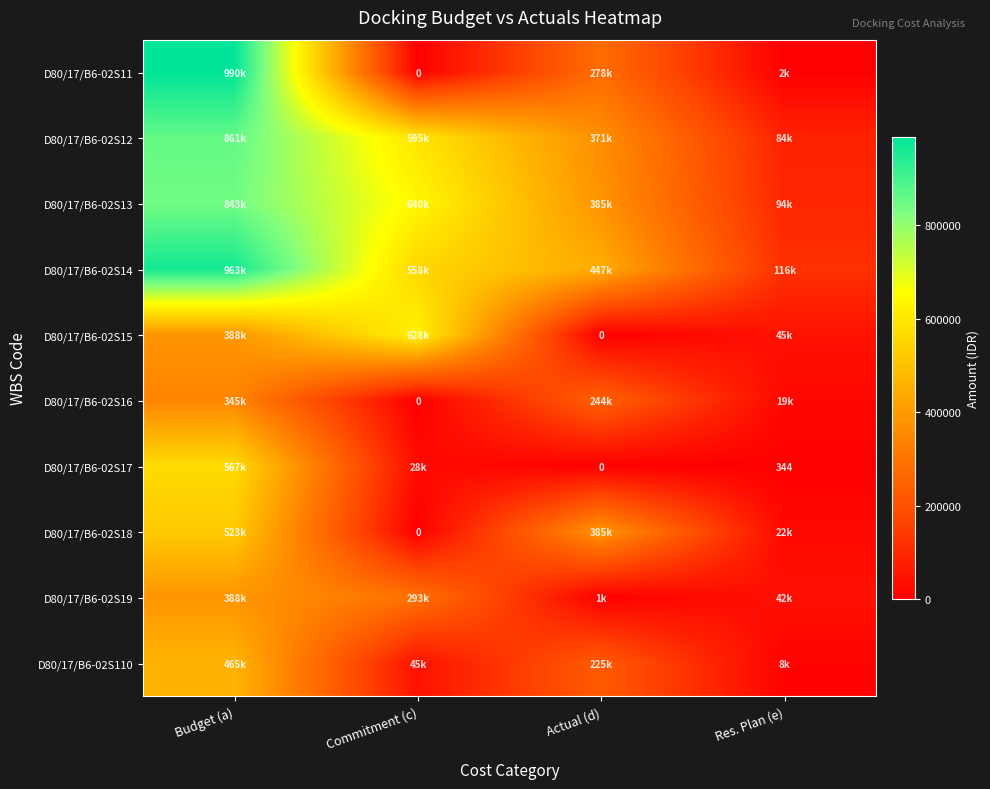

Rank the categories by D80/17/B6-02S12 value from highest to lowest.

Budget (a), Commitment (c), Actual (d), Res. Plan (e)